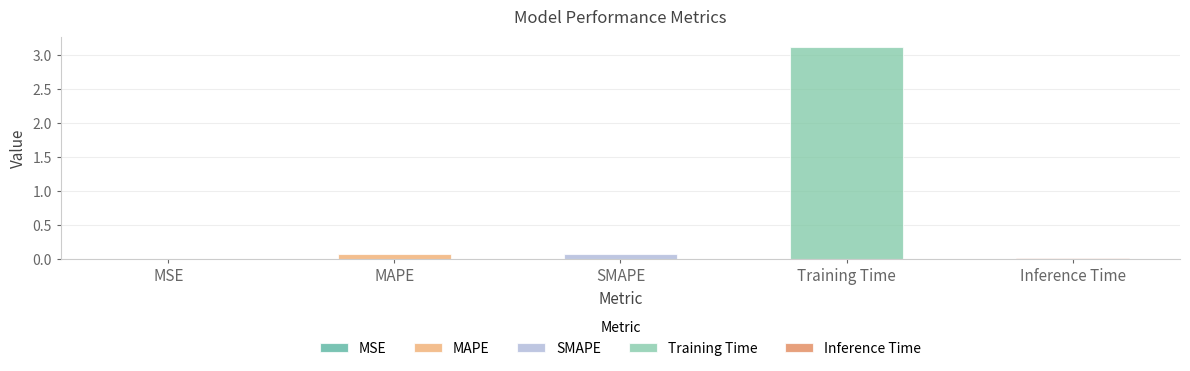

Are the bars horizontal?

No